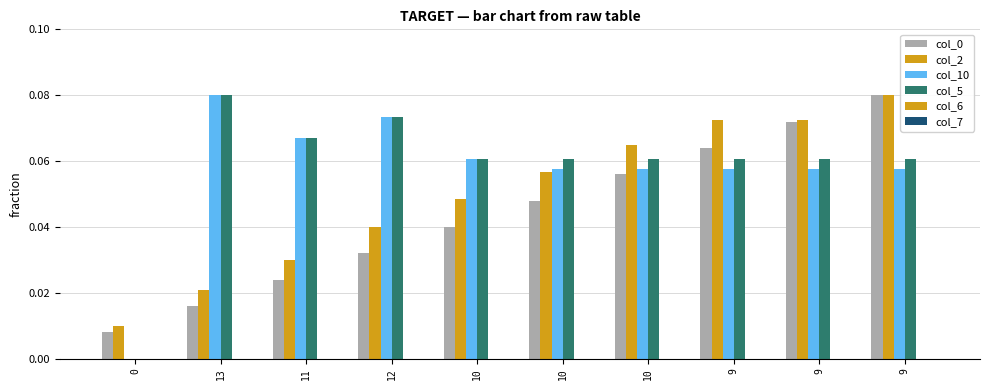

At which category does the chart reach its peak across all series?

9